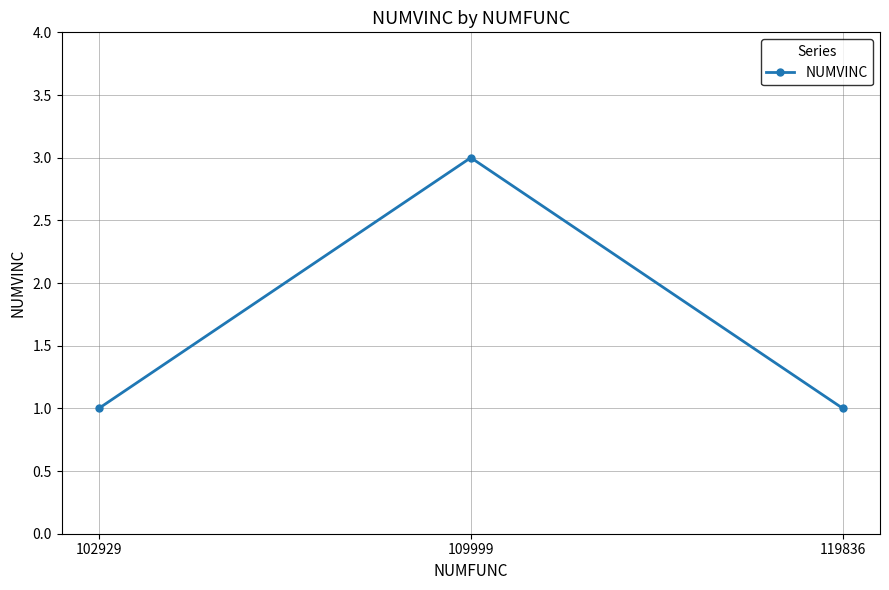

How many distinct data groups are displayed?

1